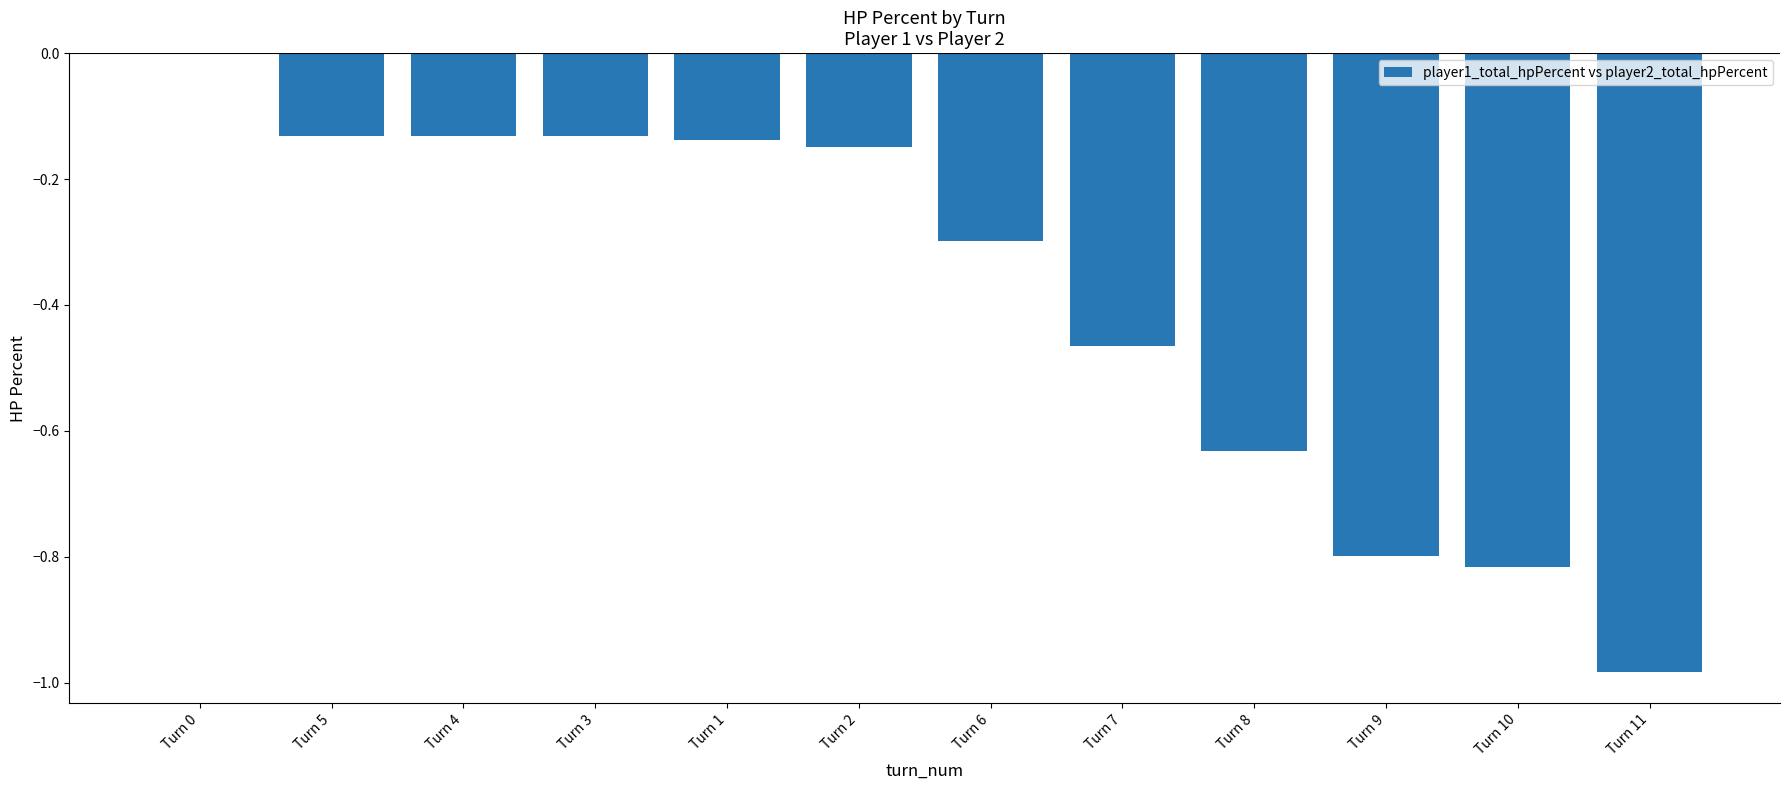

The chart shows a value of -0.8 at Turn 10. True or false?

True